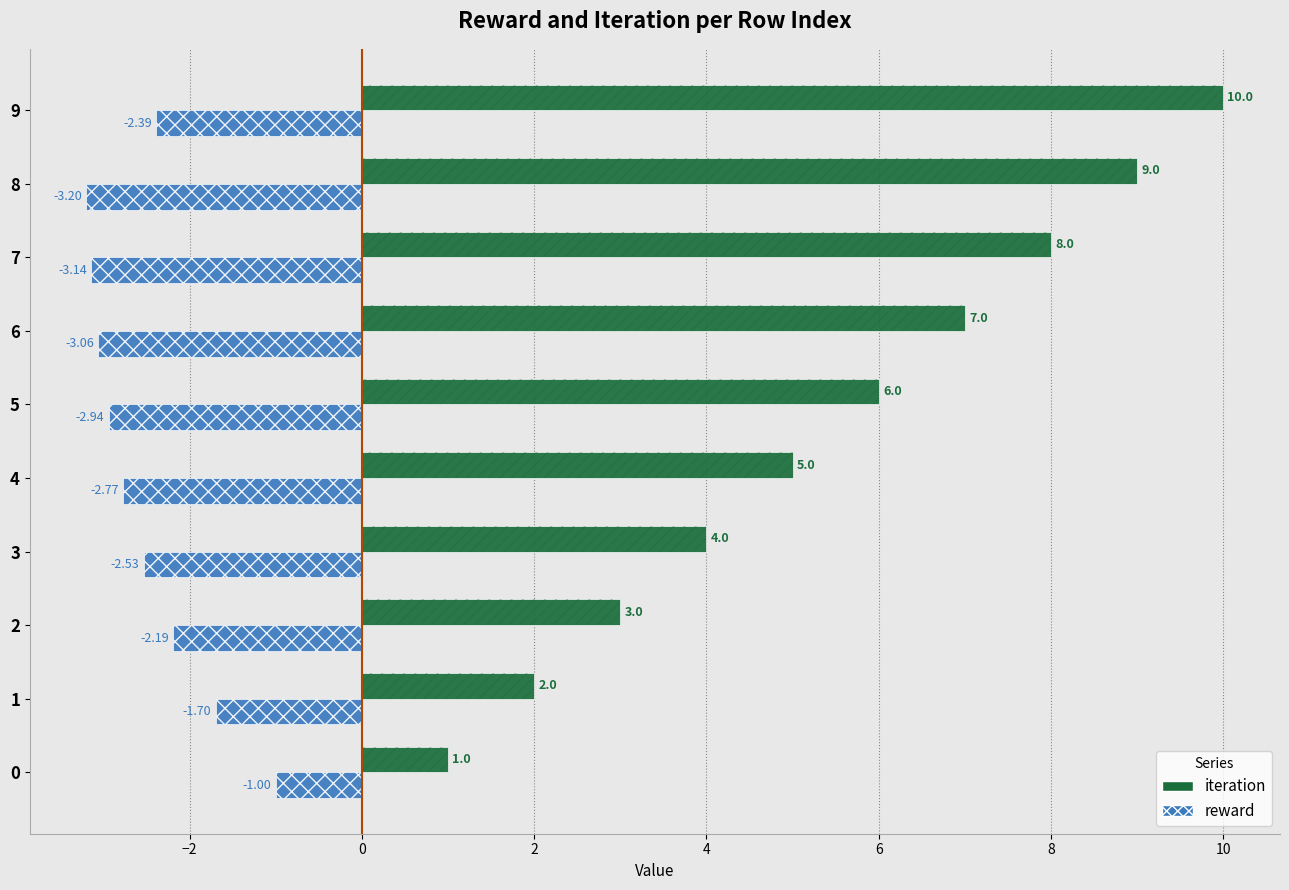

How many values in the iteration series exceed 6?

4